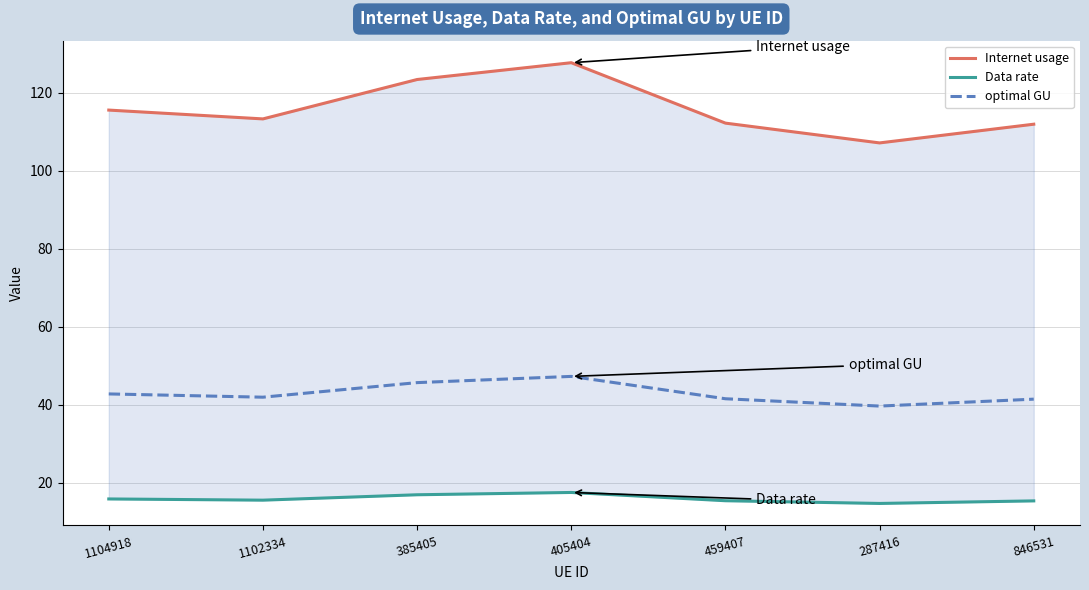

Is the value of Data rate at 459407 greater than the value of Internet usage at 1104918?

No